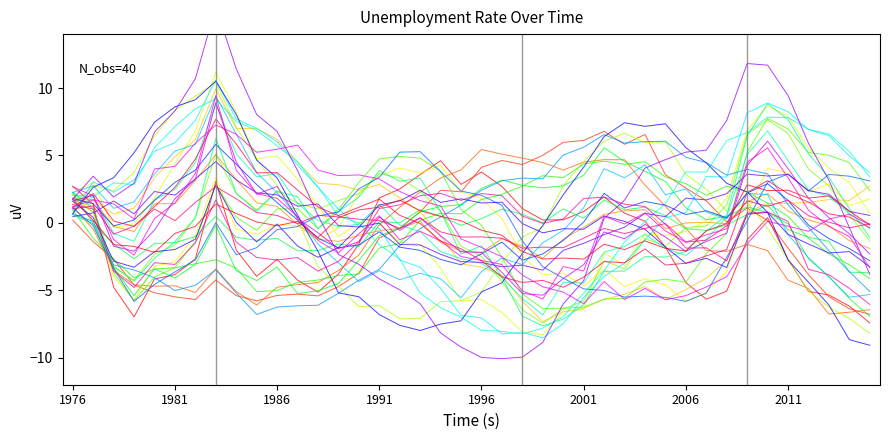

At which label does the data first exceed 0?

1976